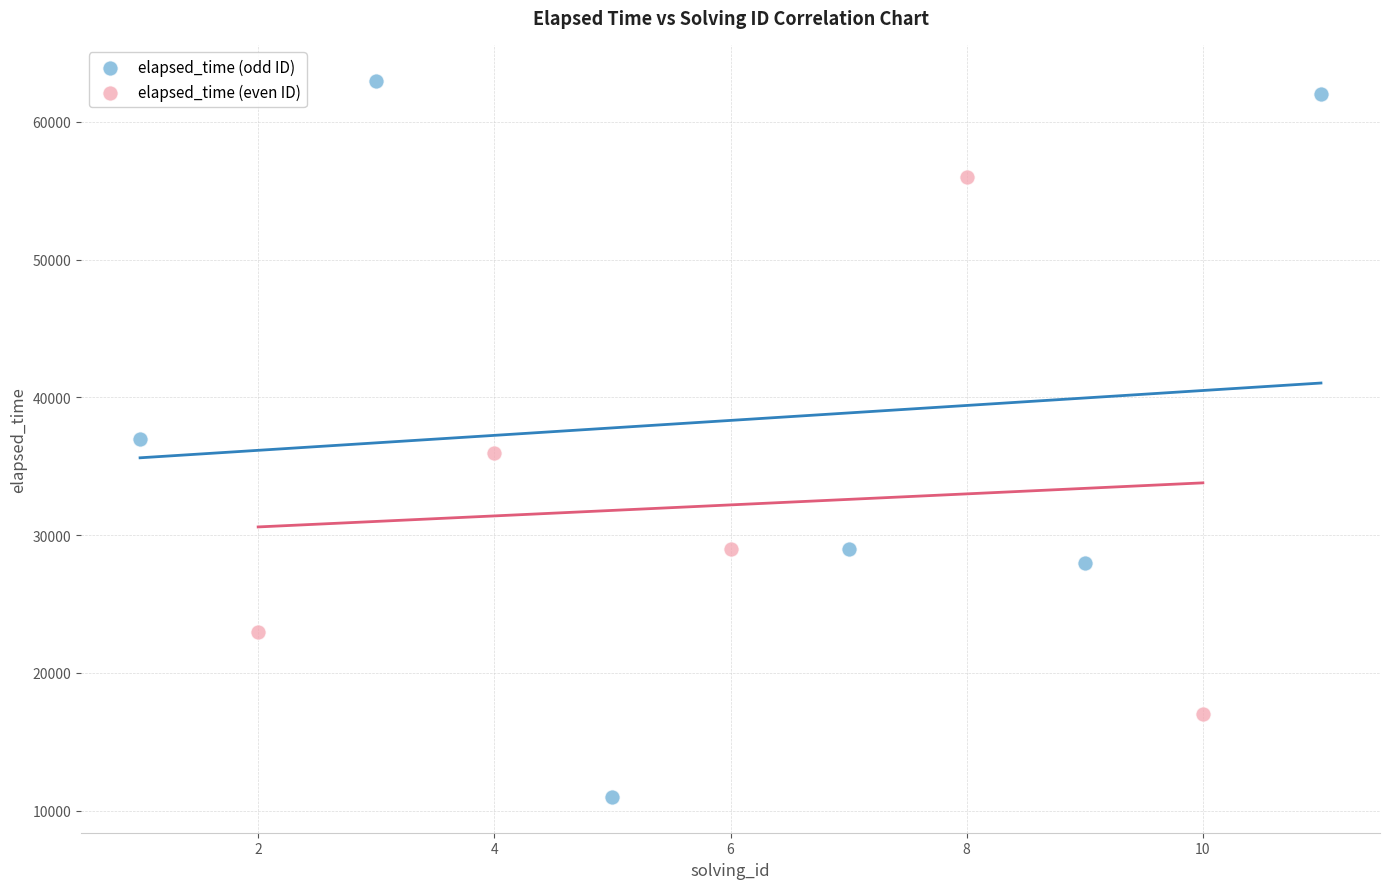

Which series has the widest spread of Y values?

elapsed_time (odd ID)